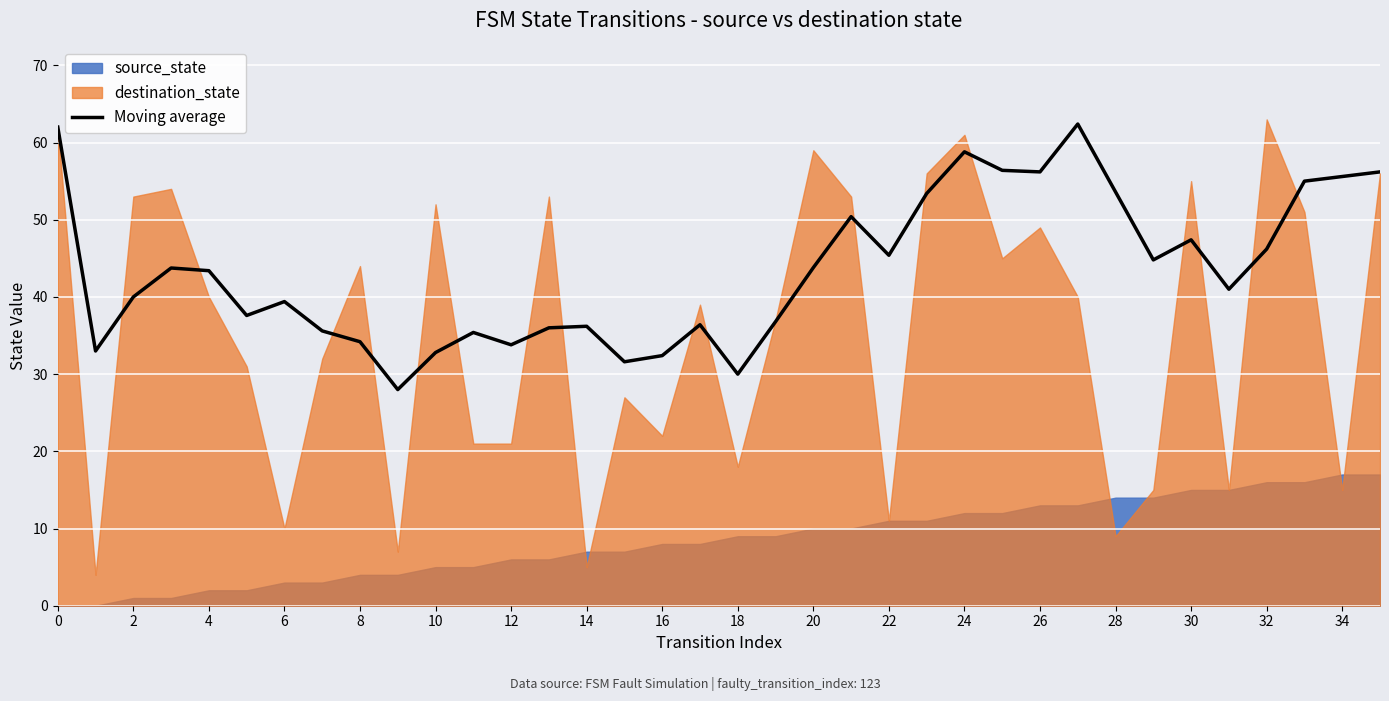

True or false: Moving average has a value of 68.4 at 30.

False